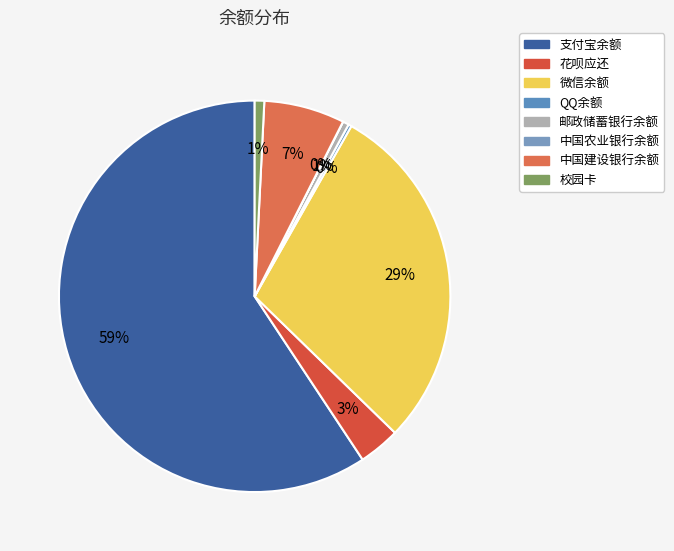

What percentage is NOT represented by 校园卡?

99.2%